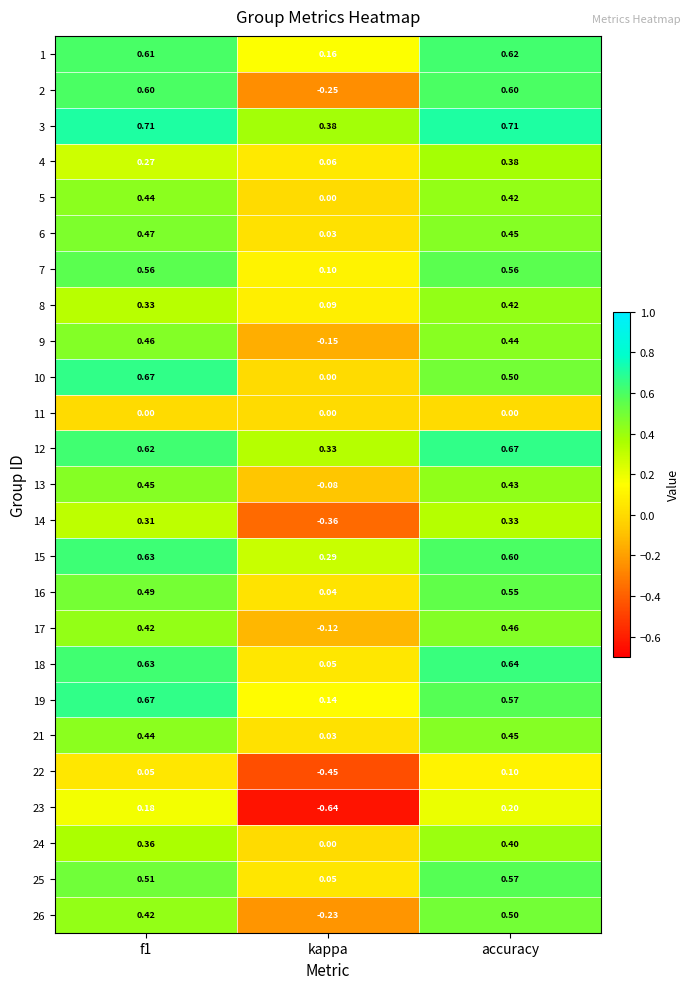

Is the value of 16 at accuracy greater than the value of 5 at f1?

Yes